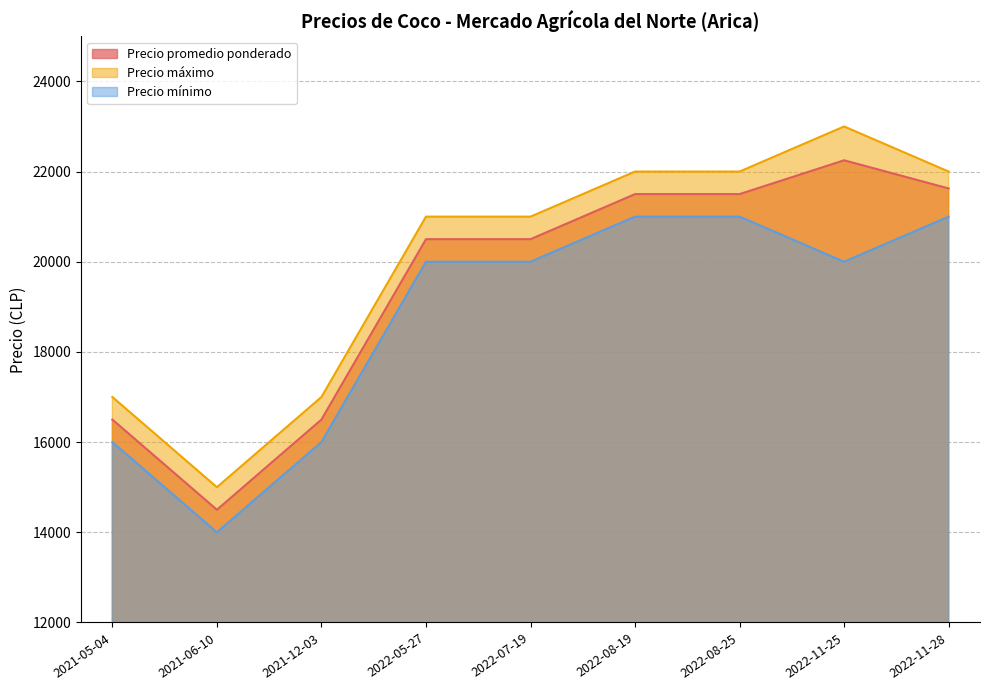

True or false: Precio mínimo has a value of 6456 at 2022-08-25.

False